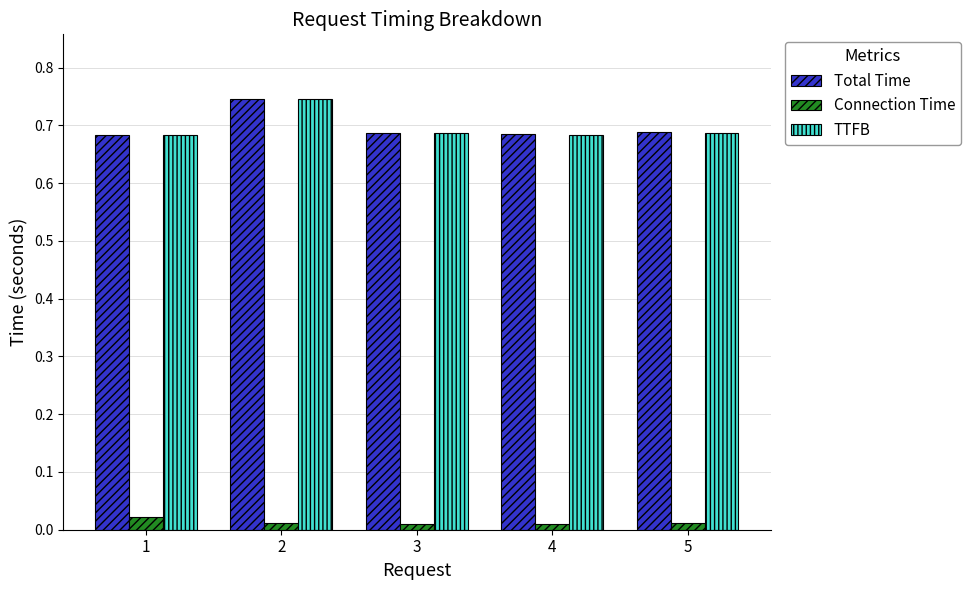

What is the sum of all Total Time values?

3.5